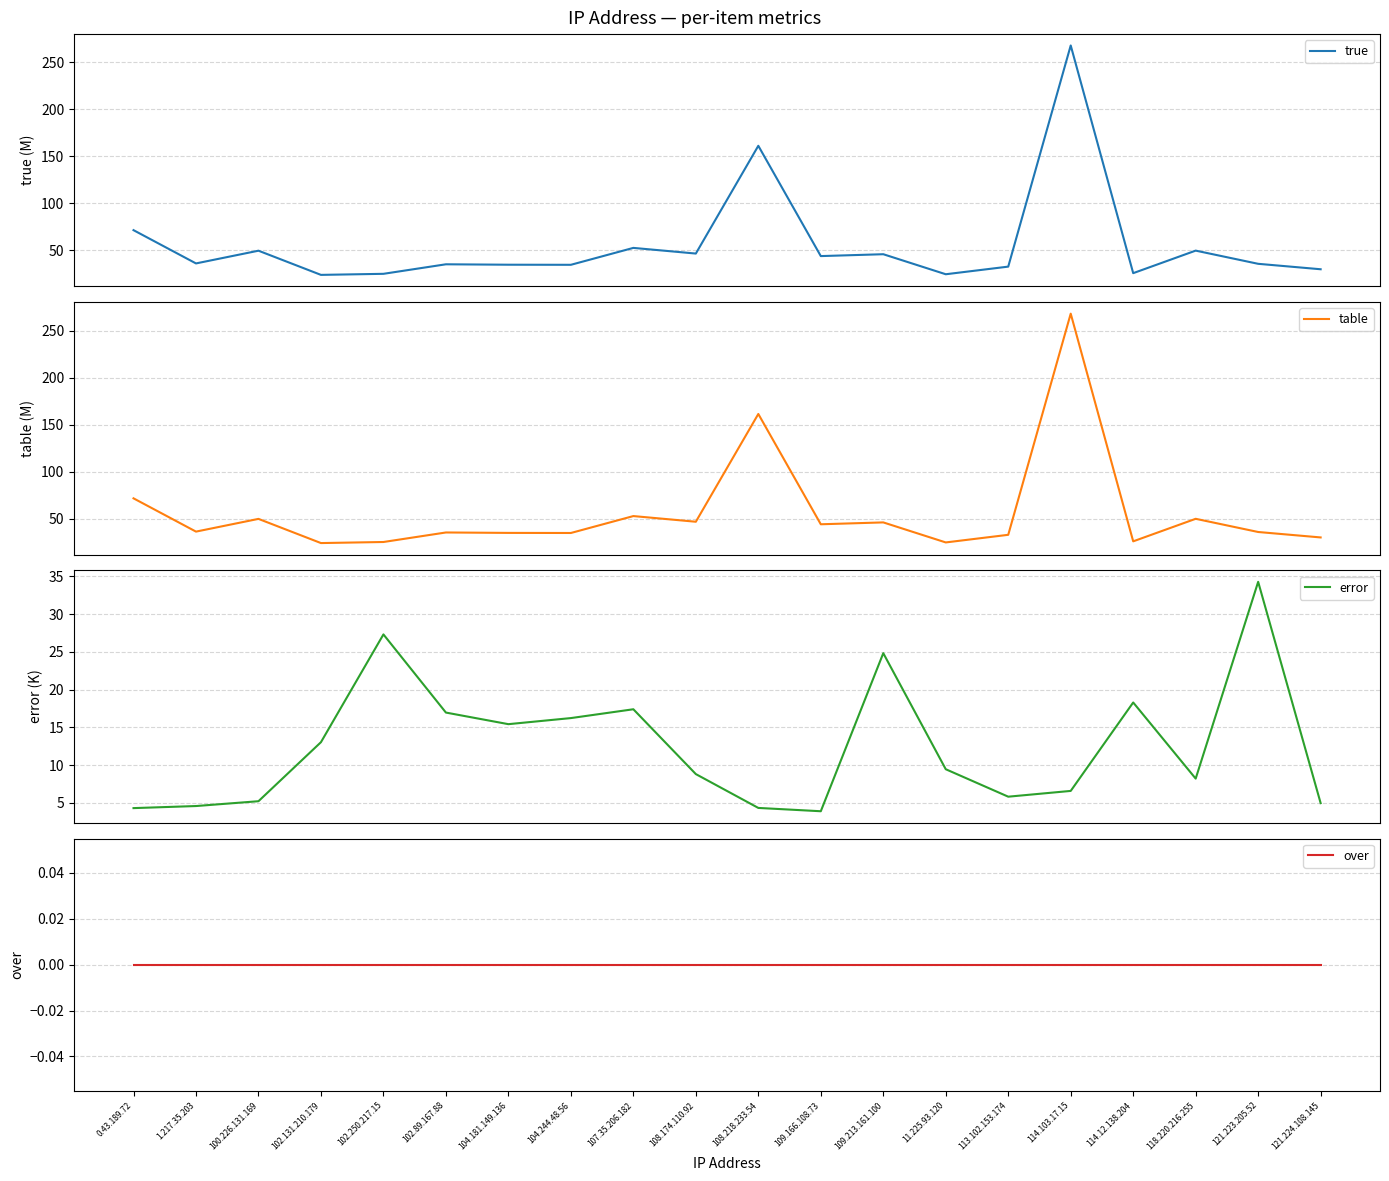

The table series shows 46.0 at 109.213.161.100. True or false?

True